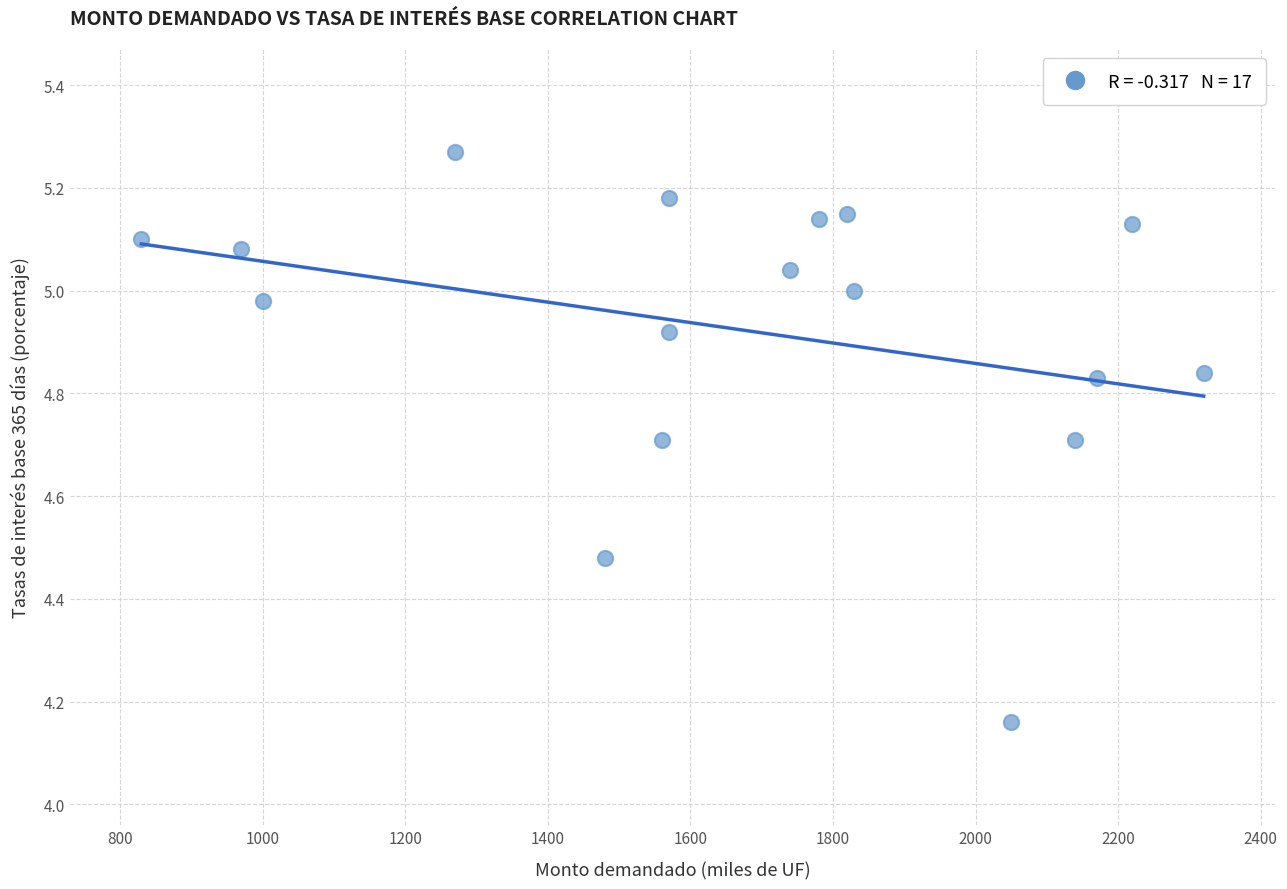

What is the range of Y values (max minus min)?

1.1